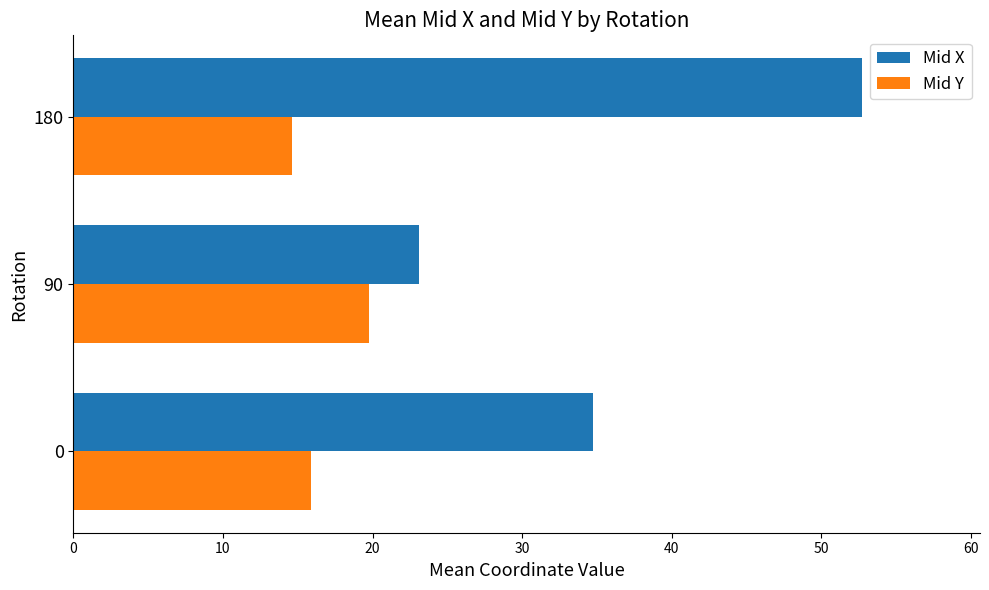

What is the difference between the highest and lowest values at 0?

18.8